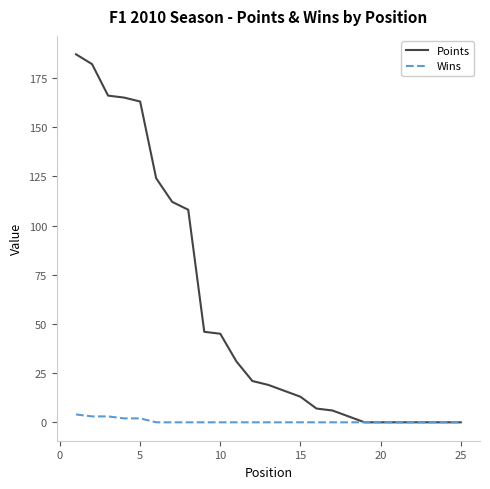

What is the maximum value for Points?

187